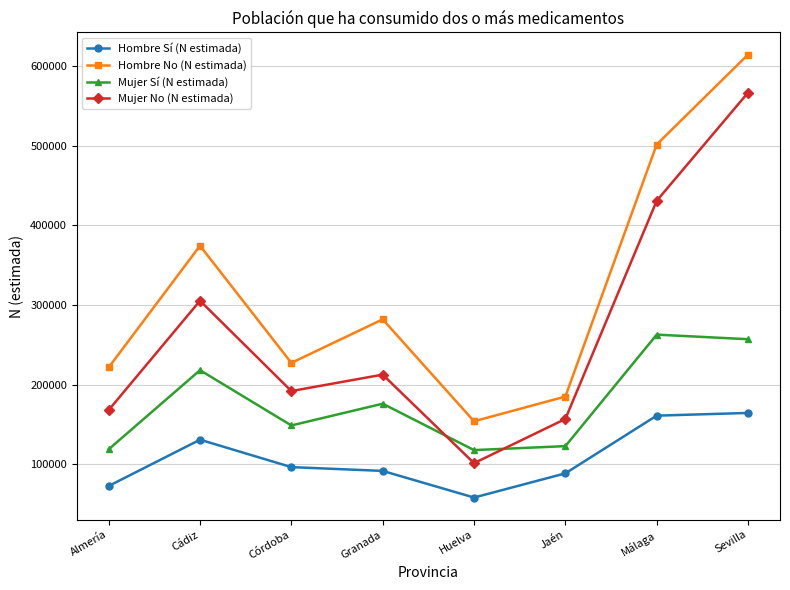

What is the approximate value of Hombre Sí (N estimada) at Jaén?

88796